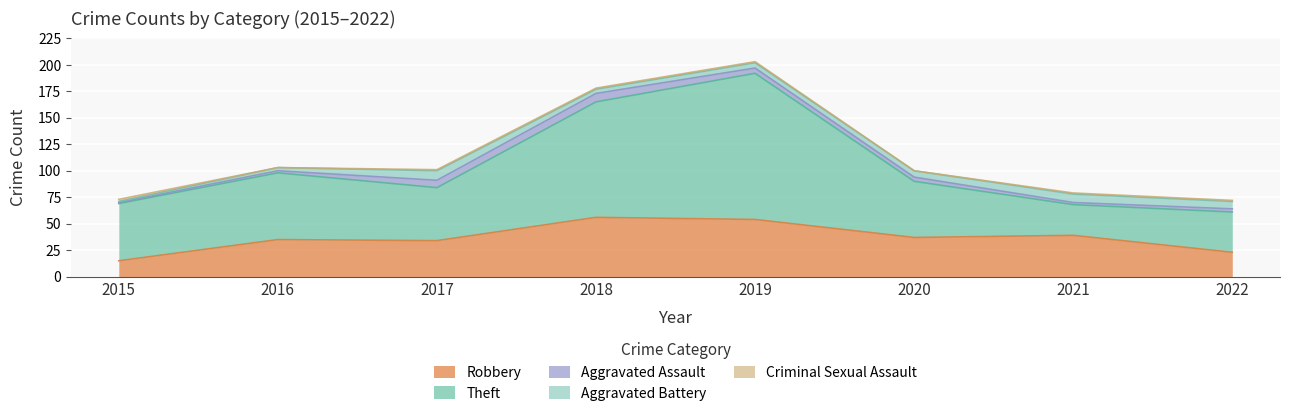

The value of Criminal Sexual Assault at 2022 is 0. True or false?

False